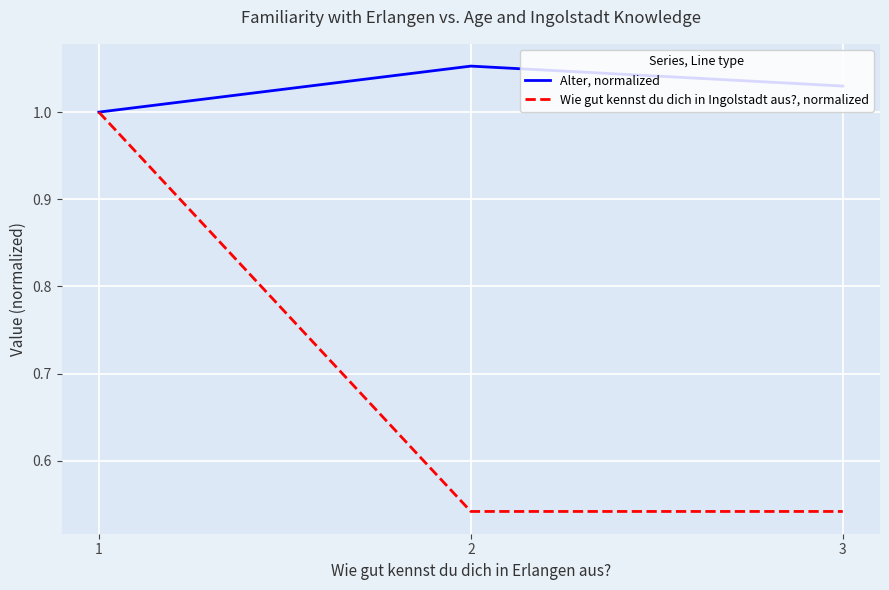

Rank the series by their maximum value, from highest to lowest.

Alter, normalized, Wie gut kennst du dich in Ingolstadt aus?, normalized